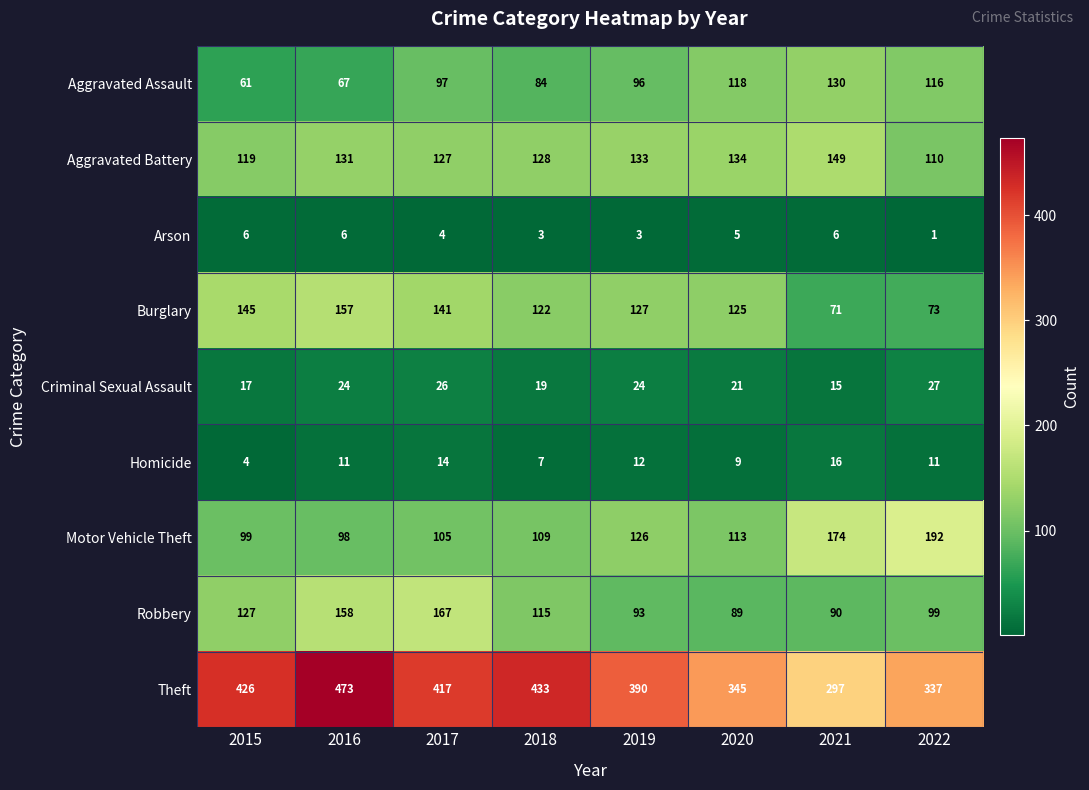

What is the total value across all series at 2020?

959